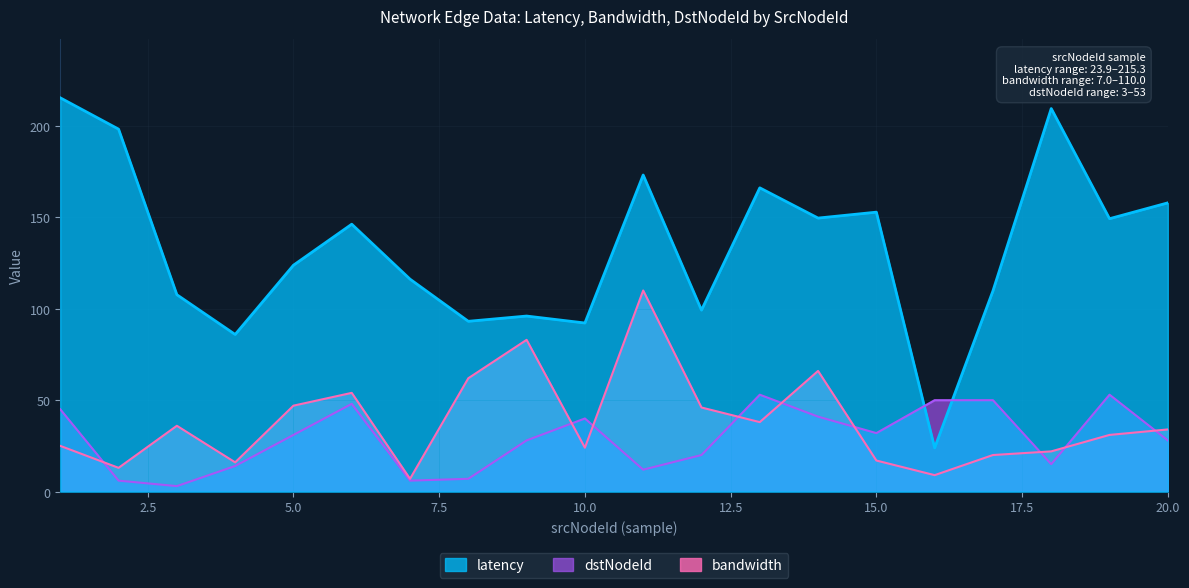

At which label does bandwidth reach its minimum?

7